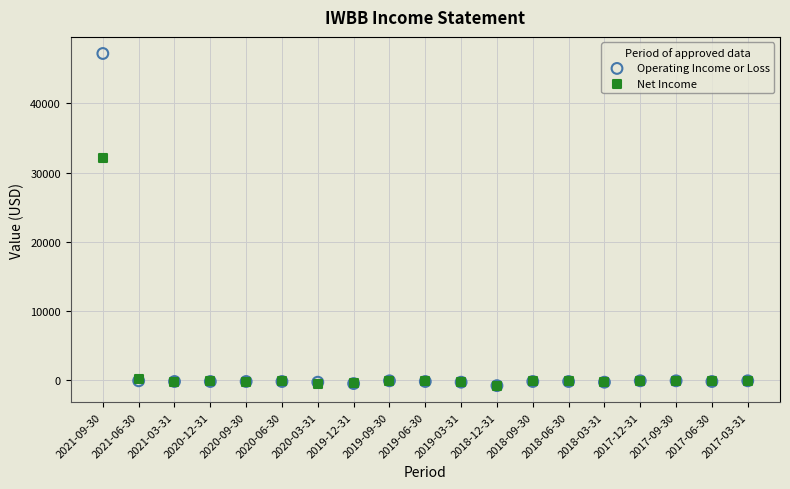

Across all series, what Y value is closest to 23200?

32100